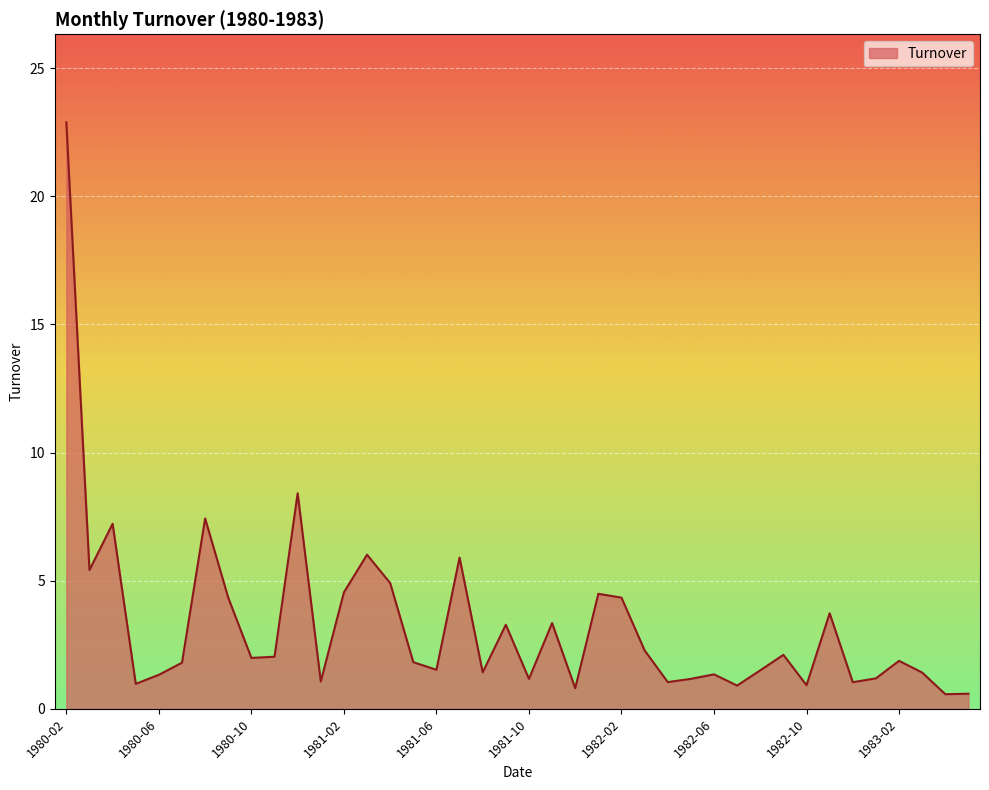

What is the greatest value displayed?

22.9